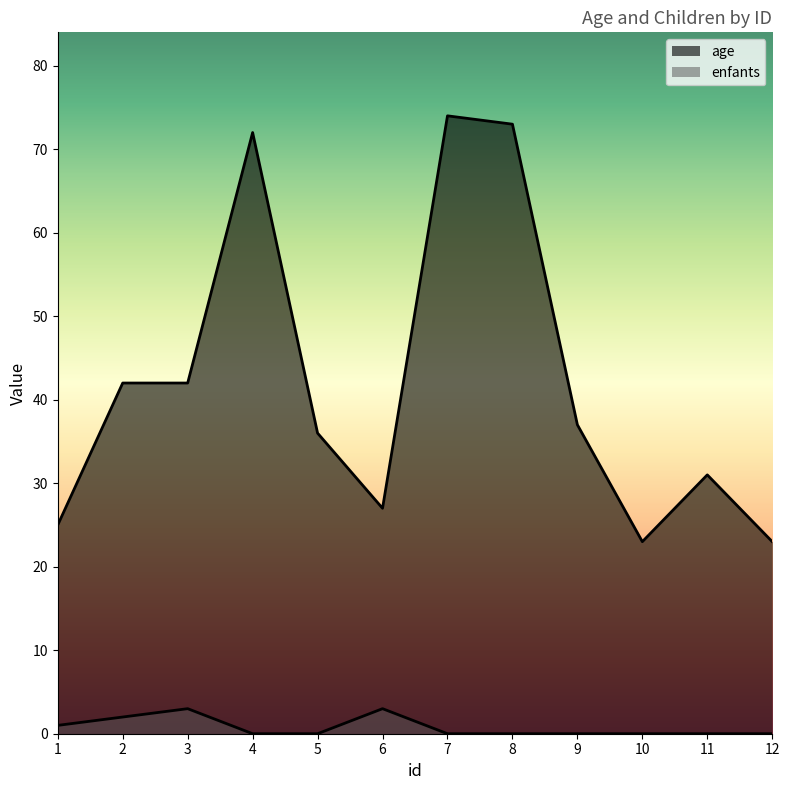

Reading right to left, transcribe all the data shown in this chart.

age: 12=23	11=31	10=23	9=37	8=73	7=74	6=27	5=36	4=72	3=42	2=42	1=25
enfants: 12=0	11=0	10=0	9=0	8=0	7=0	6=3	5=0	4=0	3=3	2=2	1=1